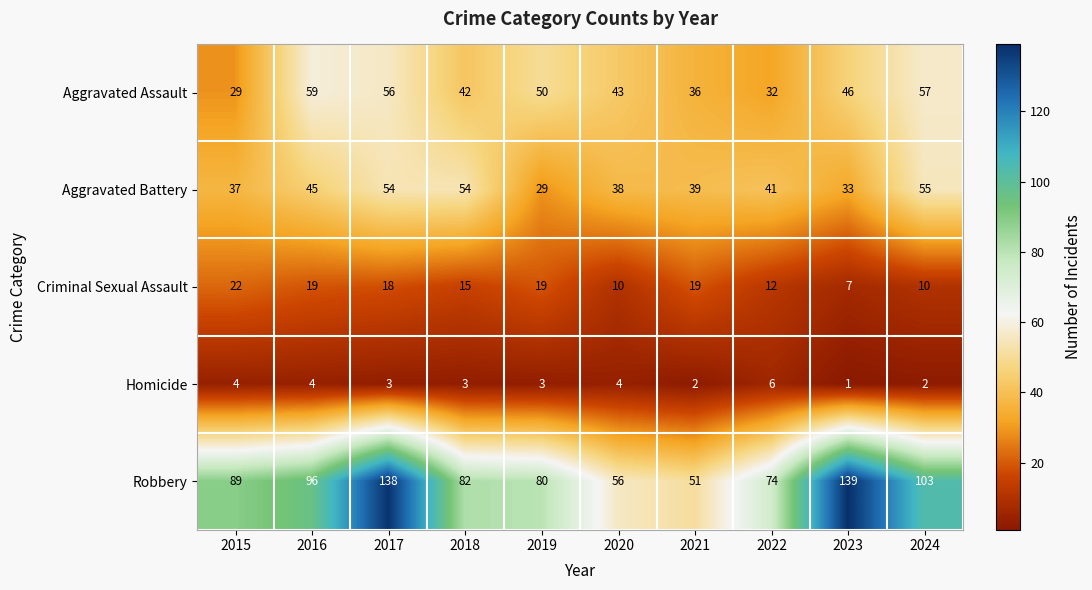

Is it true that Aggravated Assault equals 90 at 2024?

False